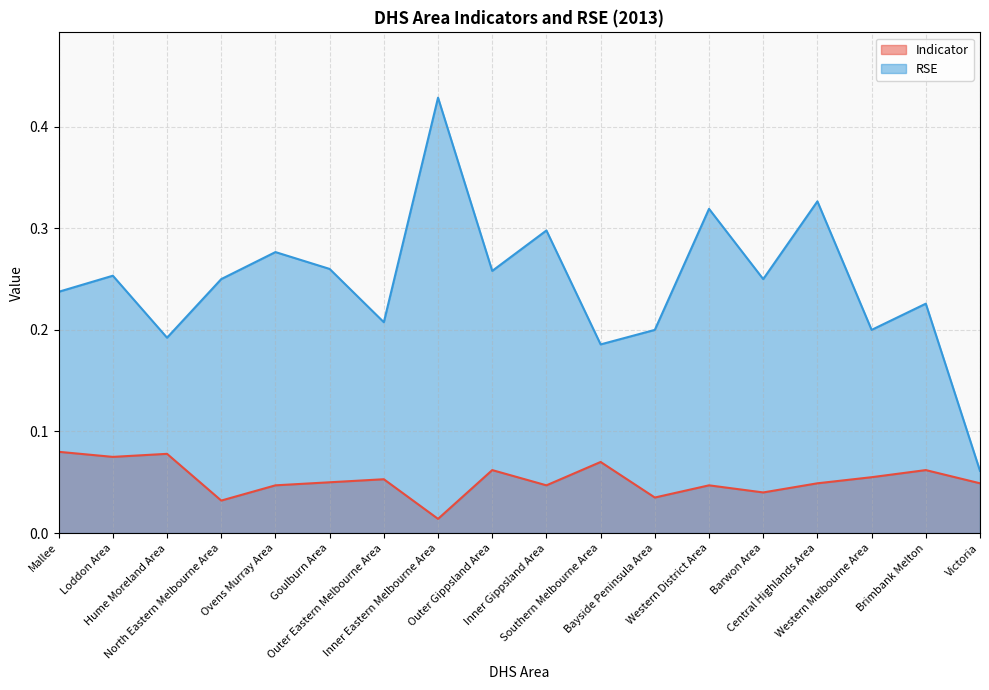

Does the chart have visible grid lines?

Yes